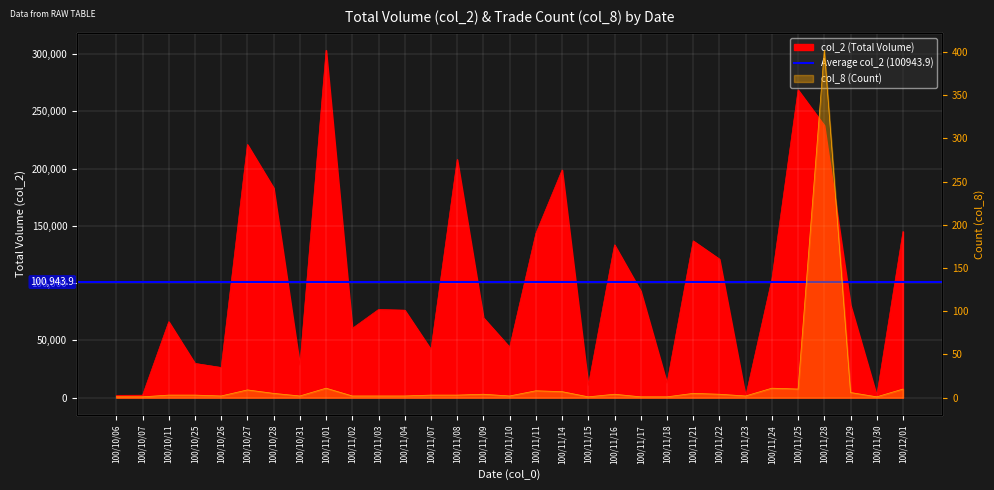

Rank the series at 100/10/07 from lowest to highest value.

col_8 (Count), col_2 (Total)